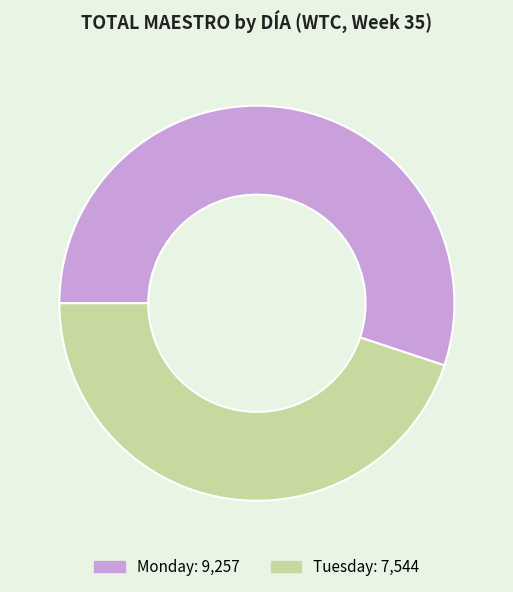

Which has a higher value, Monday or Tuesday?

Monday